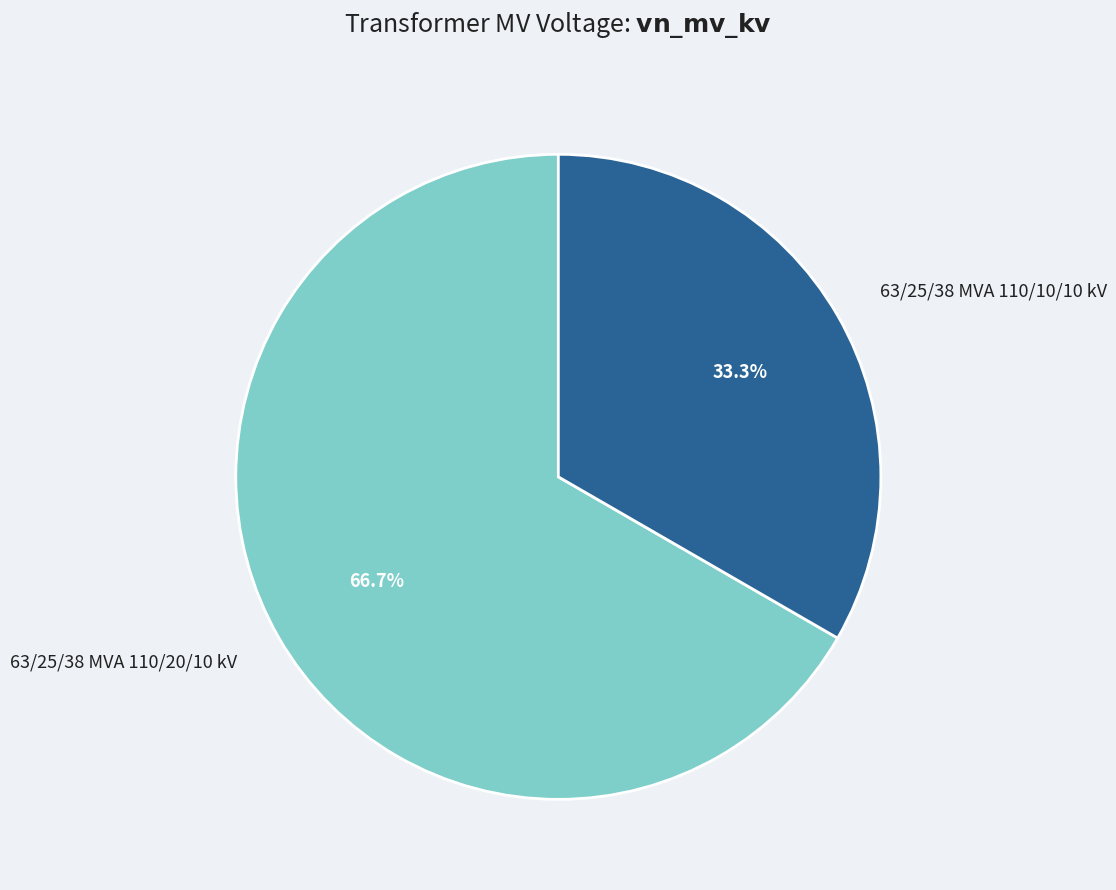

What percentage do 63/25/38 MVA 110/10/10 kV and 63/25/38 MVA 110/20/10 kV together represent?

100.0%